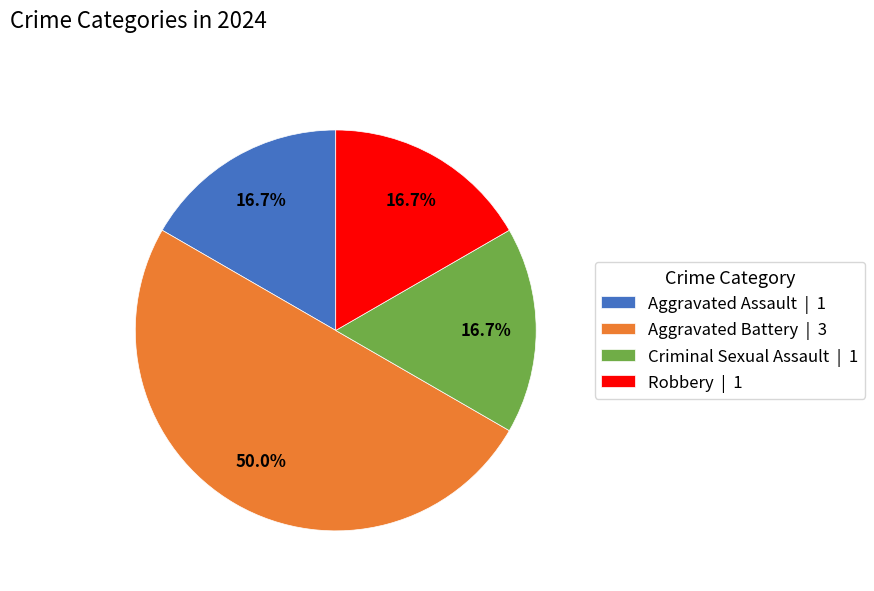

How much of the chart is everything except Robbery?

83.3%